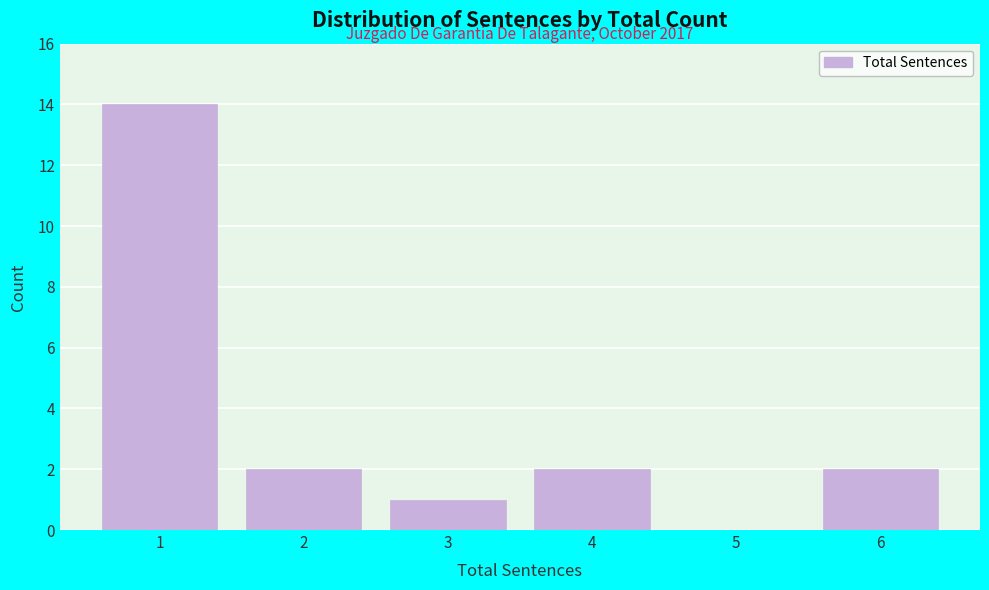

Reading left to right, extract all data points from this chart.

1=14	2=2	3=1	4=2	5=0	6=2